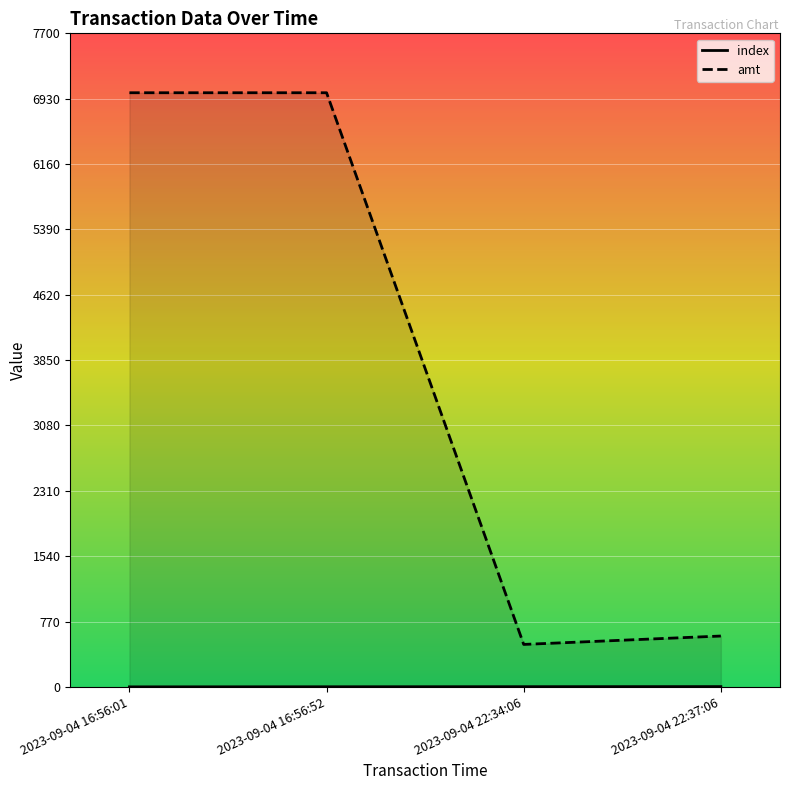

How many lines are shown in the chart?

2